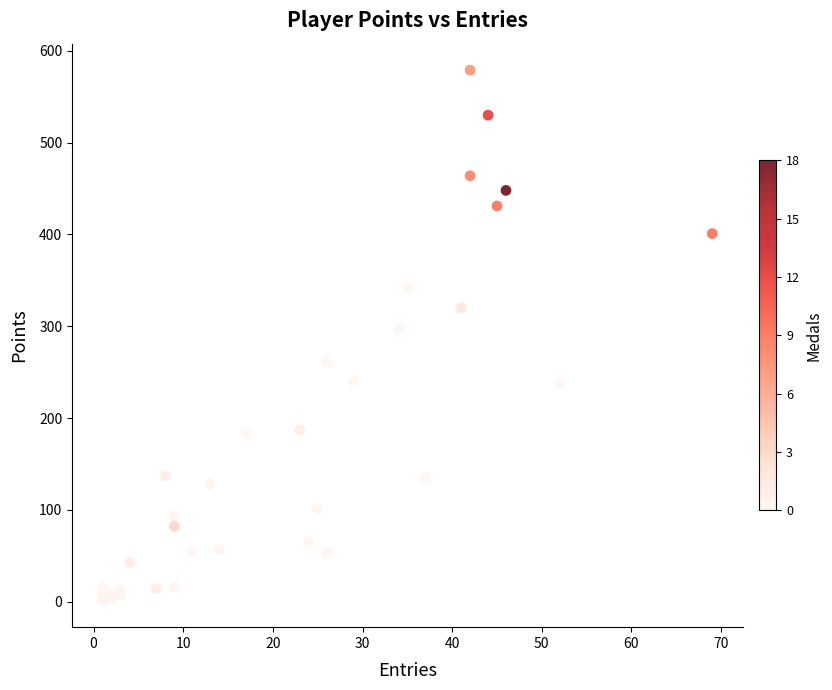

What Y value in the scatter plot is closest to 290?

297